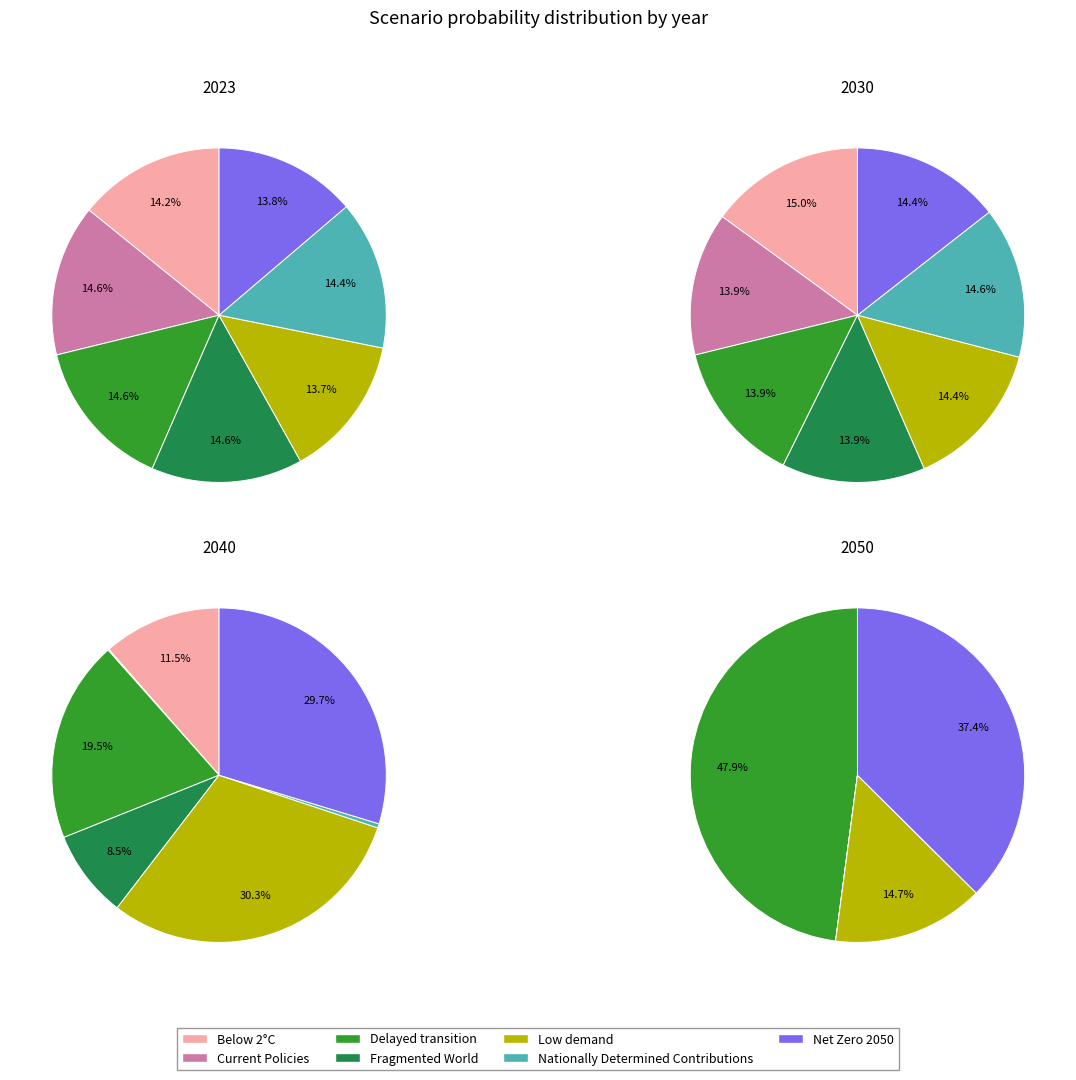

Which slice is the largest?

Delayed transition